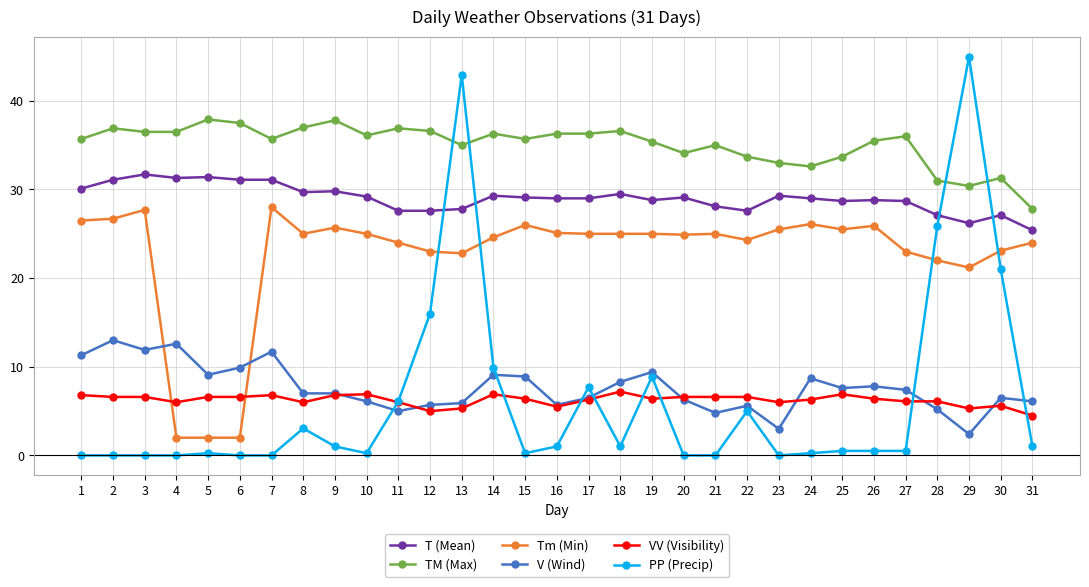

At how many categories does at least one series exceed 14?

31